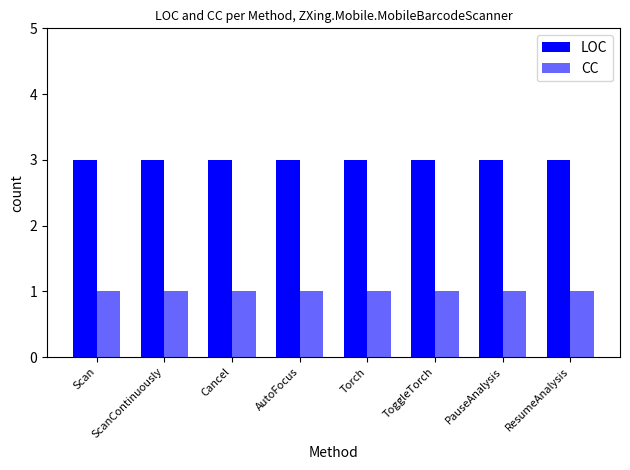

Which series has the largest total across all categories?

LOC